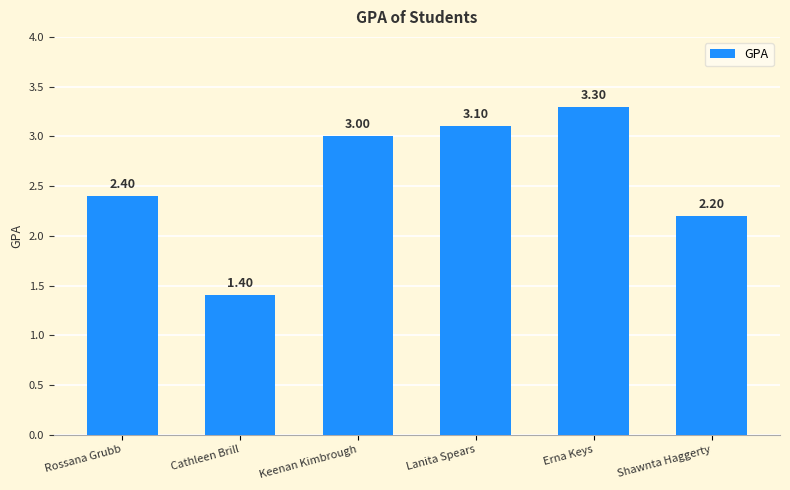

Does the chart contain any negative values?

No